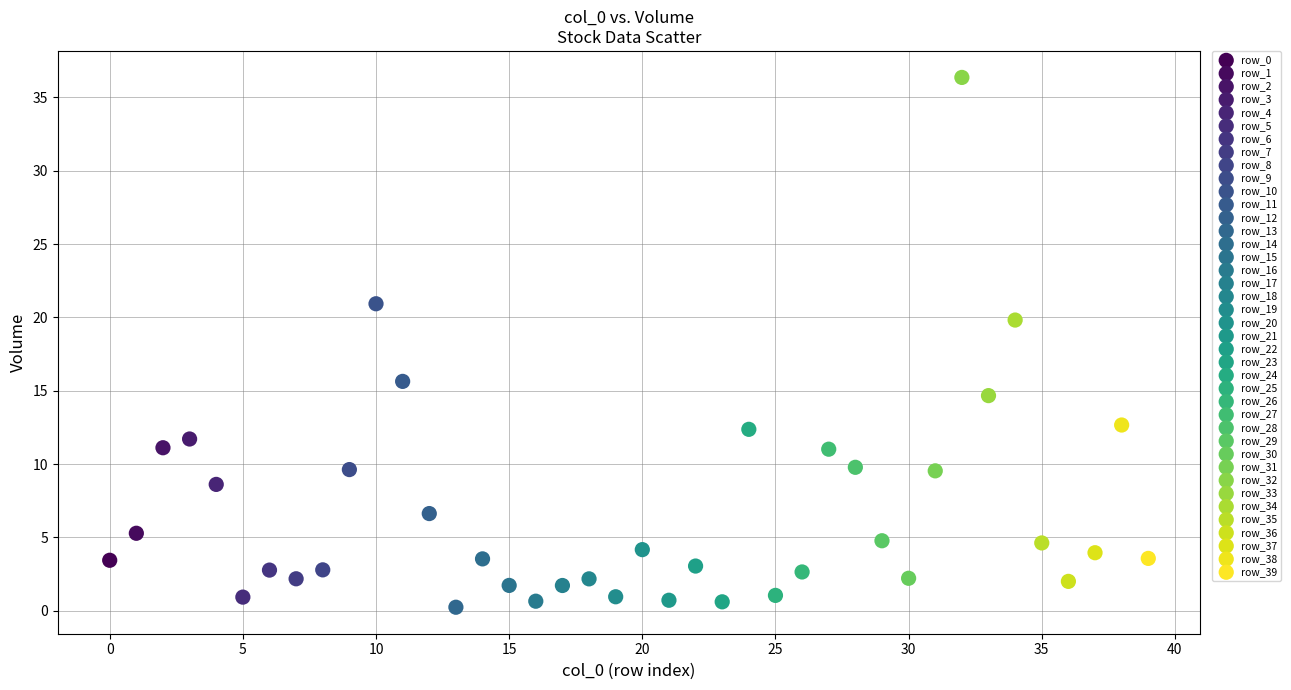

Which series reaches the minimum Y coordinate?

row_13